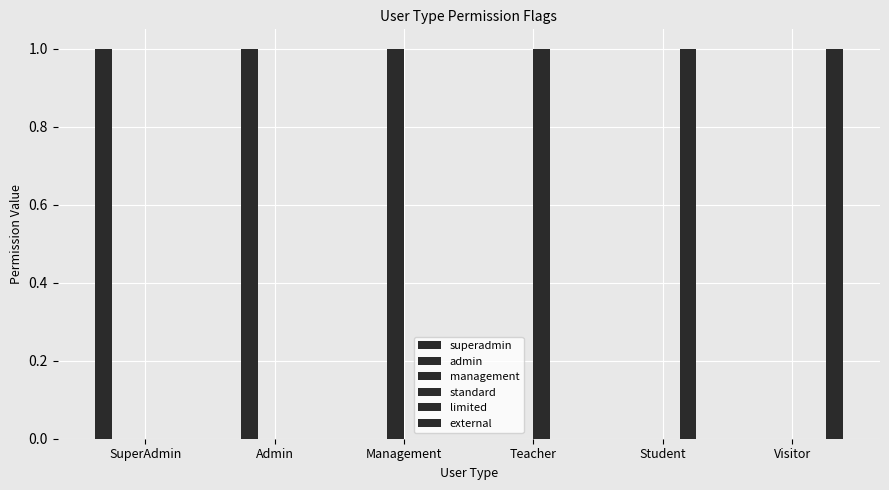

Reading left to right, extract all data points from this chart.

superadmin: SuperAdmin=1	Admin=0	Management=0	Teacher=0	Student=0	Visitor=0
admin: SuperAdmin=0	Admin=1	Management=0	Teacher=0	Student=0	Visitor=0
management: SuperAdmin=0	Admin=0	Management=1	Teacher=0	Student=0	Visitor=0
standard: SuperAdmin=0	Admin=0	Management=0	Teacher=1	Student=0	Visitor=0
limited: SuperAdmin=0	Admin=0	Management=0	Teacher=0	Student=1	Visitor=0
external: SuperAdmin=0	Admin=0	Management=0	Teacher=0	Student=0	Visitor=1